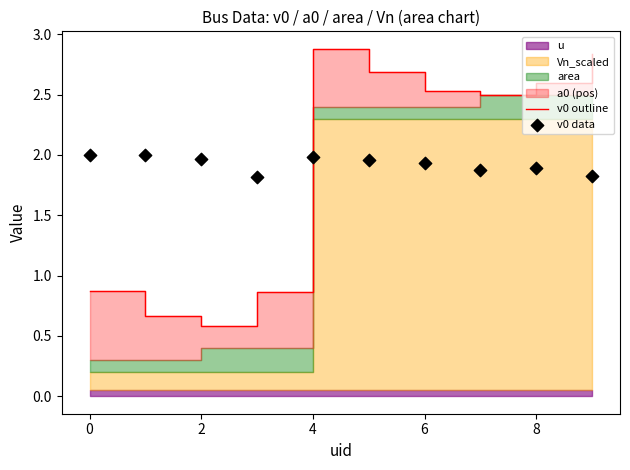

At how many categories does at least one series exceed 0?

10